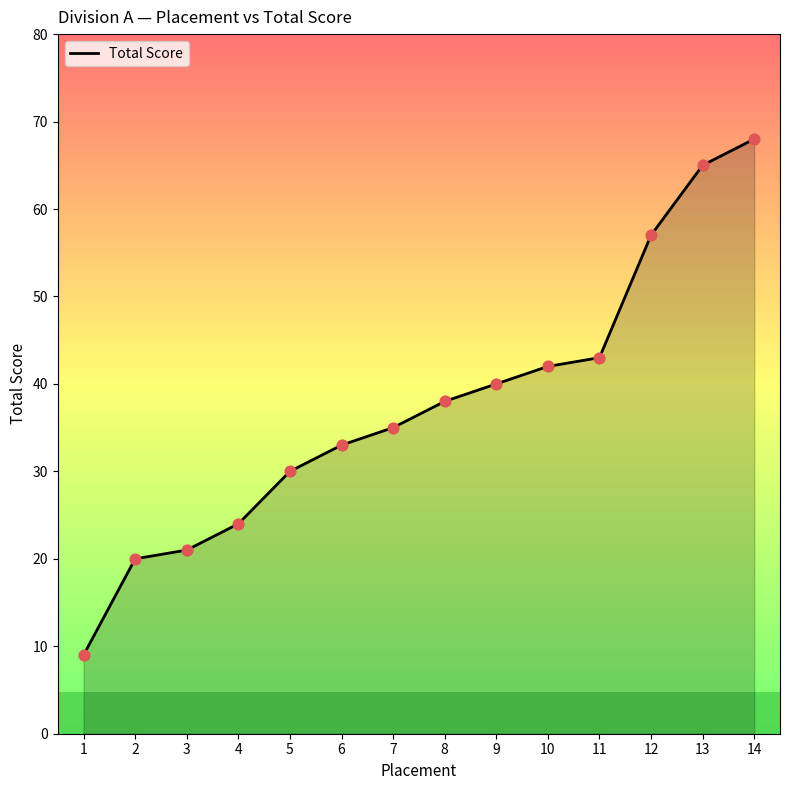

What is the ratio of the value at 2 to the value at 6?

0.6